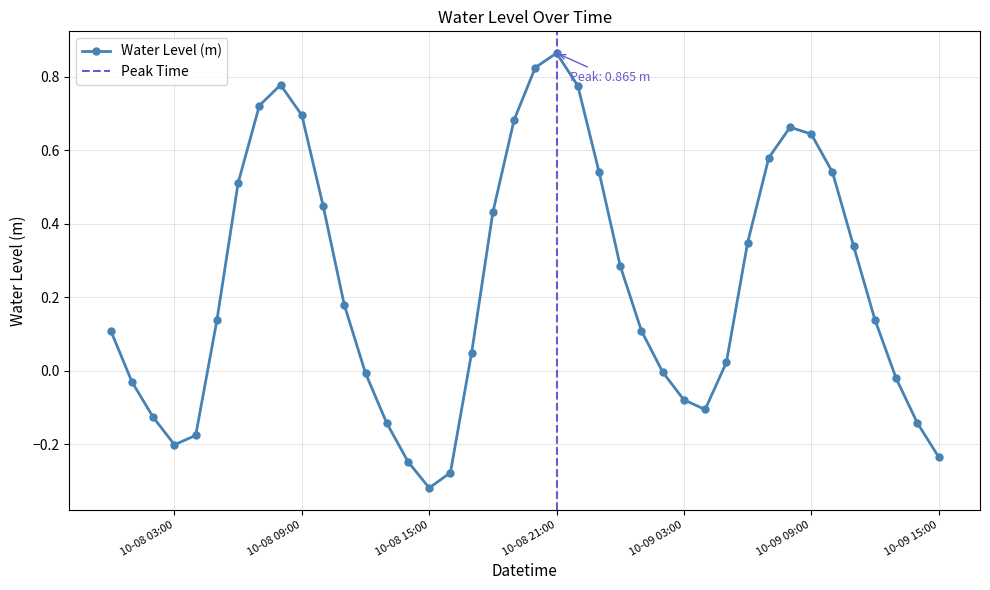

At which category does the data reach its first local peak?

2024-10-08 08:00:00